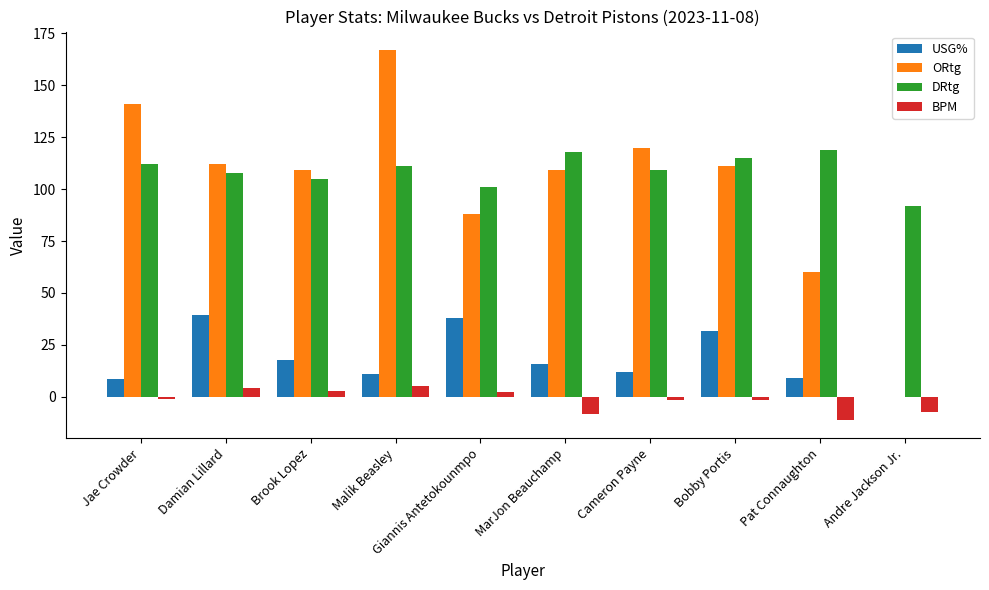

Which series changed the most between Malik Beasley and Giannis Antetokounmpo?

ORtg